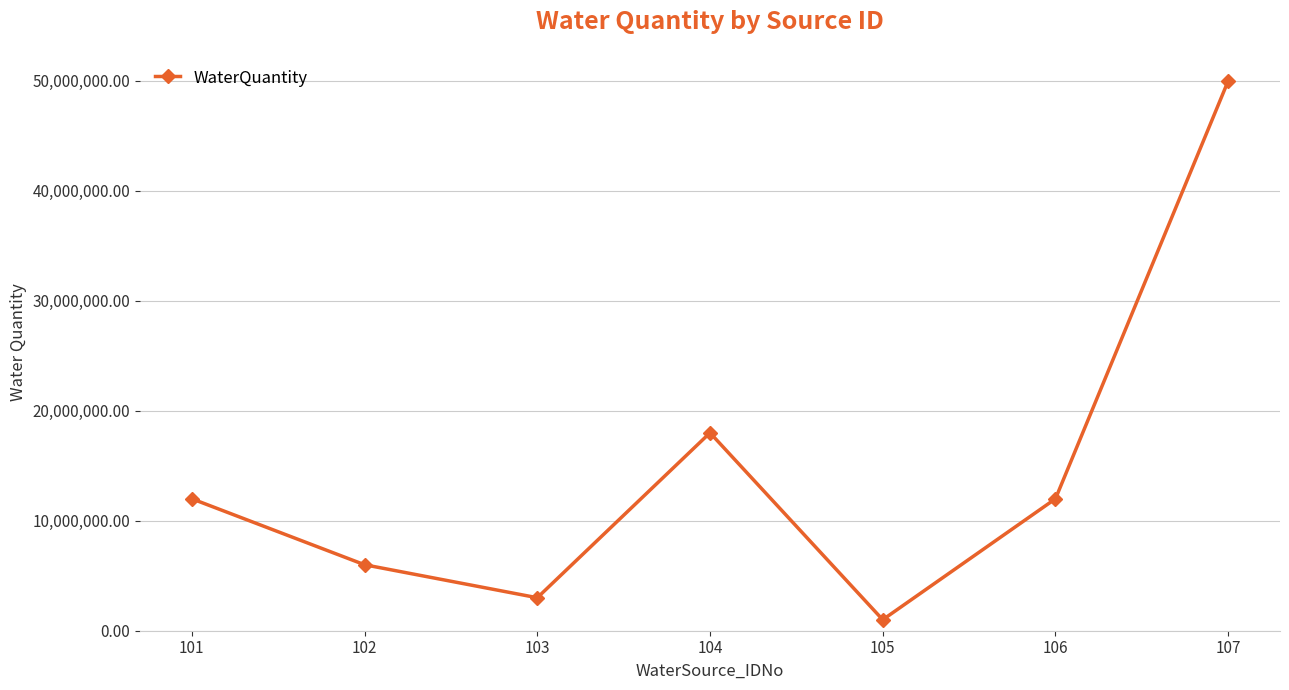

Which label corresponds to the smallest value in the chart?

105